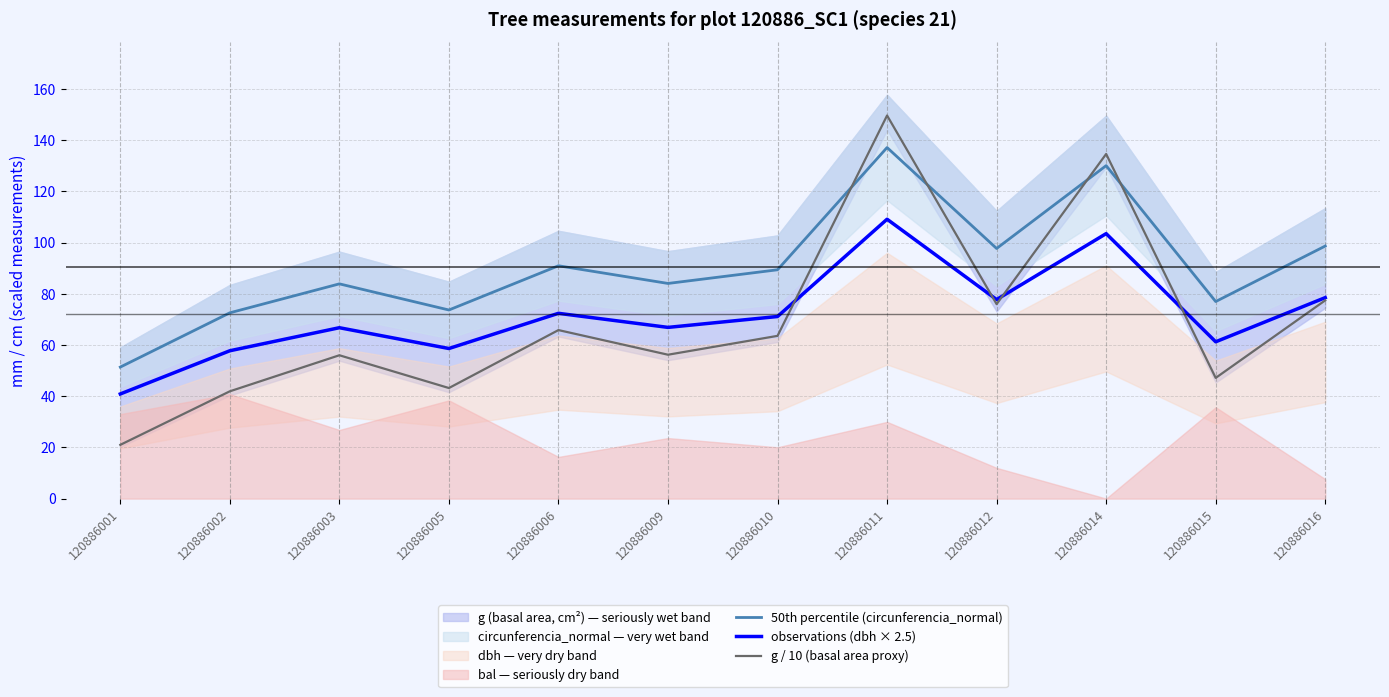

Does the chart display data point markers on the line(s)?

No